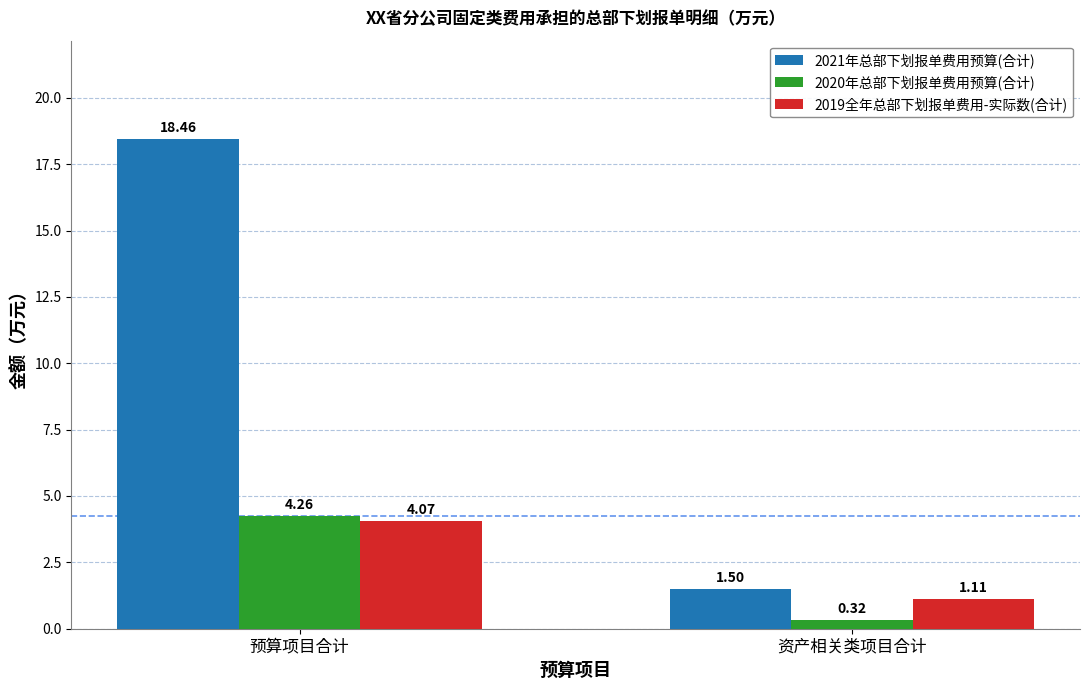

At which label is 2021年总部下划报单费用预算(合计) closest to 9?

资产相关类项目合计